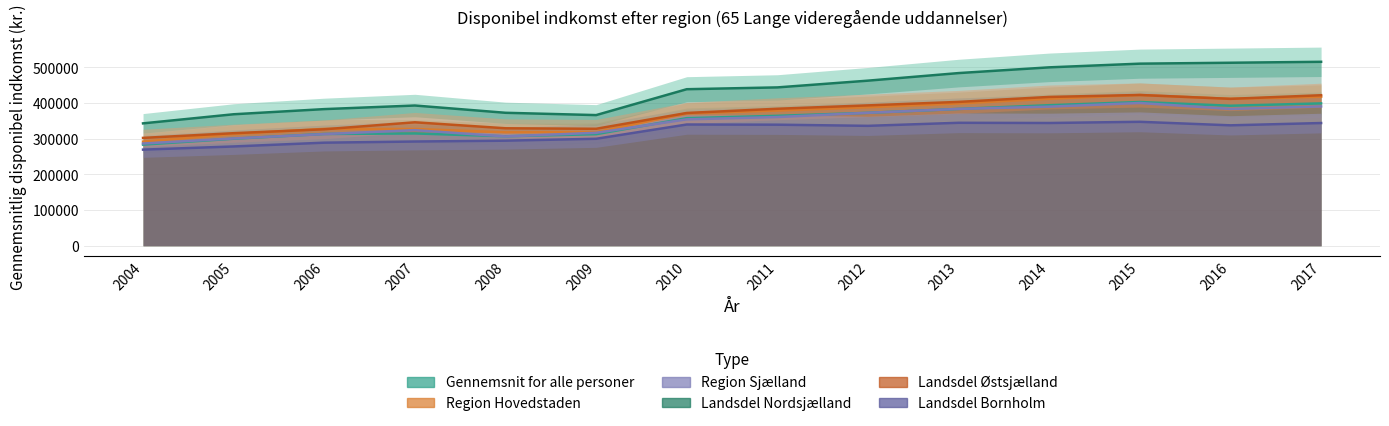

Which series has the largest total across all categories?

Landsdel Nordsjælland